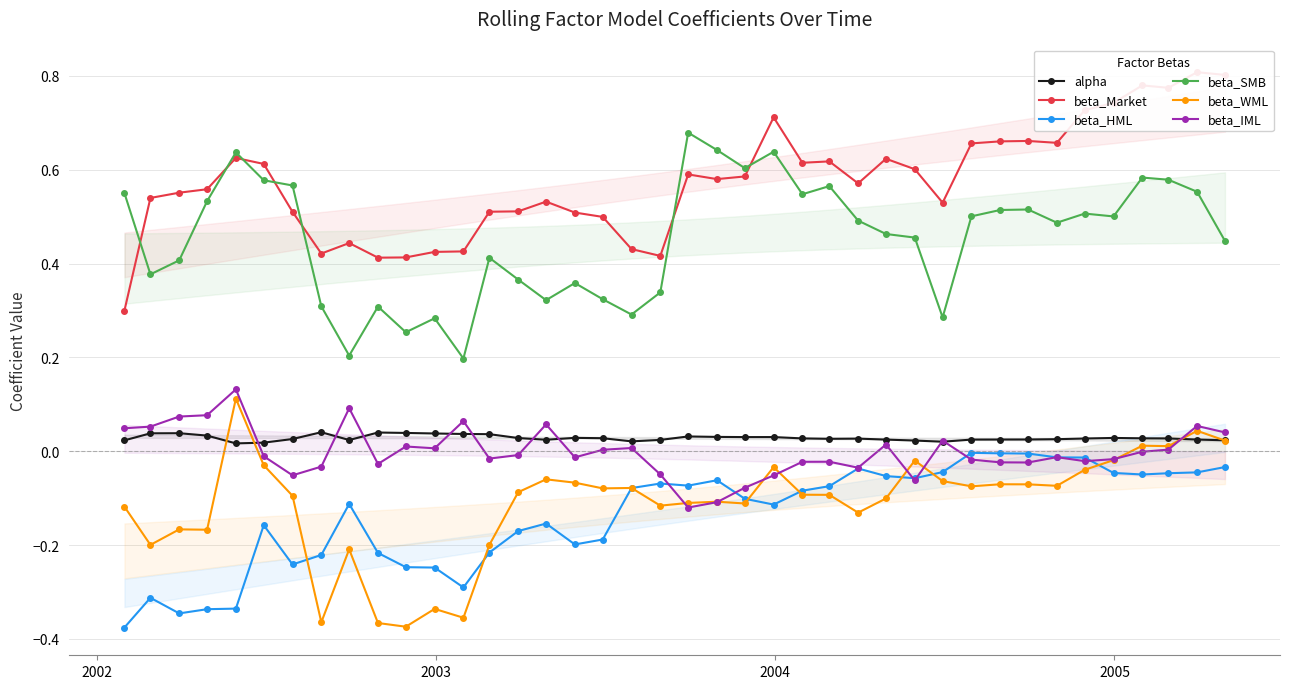

Reading left to right, what are all the values shown in this chart?

alpha: 0.0	0.0	0.0	0.0	0.0	0.0	0.0	0.0	0.0	0.0	0.0	0.0	0.0	0.0	0.0	0.0	0.0	0.0	0.0	0.0	0.0	0.0	0.0	0.0	0.0	0.0	0.0	0.0	0.0	0.0	0.0	0.0	0.0	0.0	0.0	0.0	0.0	0.0	0.0	0.0
beta_Market: 0.3	0.5	0.6	0.6	0.6	0.6	0.5	0.4	0.4	0.4	0.4	0.4	0.4	0.5	0.5	0.5	0.5	0.5	0.4	0.4	0.6	0.6	0.6	0.7	0.6	0.6	0.6	0.6	0.6	0.5	0.7	0.7	0.7	0.7	0.7	0.7	0.8	0.8	0.8	0.8
beta_HML: -0.4	-0.3	-0.3	-0.3	-0.3	-0.2	-0.2	-0.2	-0.1	-0.2	-0.2	-0.2	-0.3	-0.2	-0.2	-0.2	-0.2	-0.2	-0.1	-0.1	-0.1	-0.1	-0.1	-0.1	-0.1	-0.1	-0.0	-0.1	-0.1	-0.0	-0.0	-0.0	-0.0	-0.0	-0.0	-0.0	-0.0	-0.0	-0.0	-0.0
beta_SMB: 0.6	0.4	0.4	0.5	0.6	0.6	0.6	0.3	0.2	0.3	0.3	0.3	0.2	0.4	0.4	0.3	0.4	0.3	0.3	0.3	0.7	0.6	0.6	0.6	0.5	0.6	0.5	0.5	0.5	0.3	0.5	0.5	0.5	0.5	0.5	0.5	0.6	0.6	0.6	0.4
beta_WML: -0.1	-0.2	-0.2	-0.2	0.1	-0.0	-0.1	-0.4	-0.2	-0.4	-0.4	-0.3	-0.4	-0.2	-0.1	-0.1	-0.1	-0.1	-0.1	-0.1	-0.1	-0.1	-0.1	-0.0	-0.1	-0.1	-0.1	-0.1	-0.0	-0.1	-0.1	-0.1	-0.1	-0.1	-0.0	-0.0	0.0	0.0	0.0	0.0
beta_IML: 0.0	0.1	0.1	0.1	0.1	-0.0	-0.1	-0.0	0.1	-0.0	0.0	0.0	0.1	-0.0	-0.0	0.1	-0.0	0.0	0.0	-0.0	-0.1	-0.1	-0.1	-0.1	-0.0	-0.0	-0.0	0.0	-0.1	0.0	-0.0	-0.0	-0.0	-0.0	-0.0	-0.0	-0.0	0.0	0.1	0.0